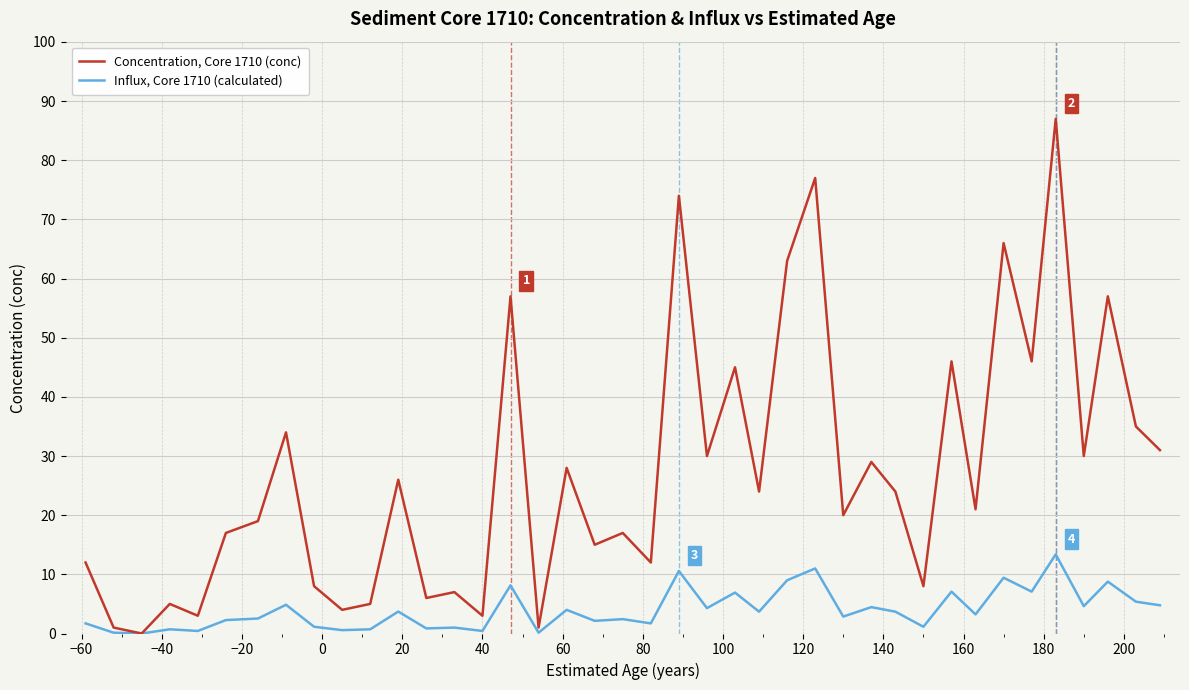

Rank the series by their maximum value, from highest to lowest.

Concentration, Core 1710 (conc), Influx, Core 1710 (calculated)